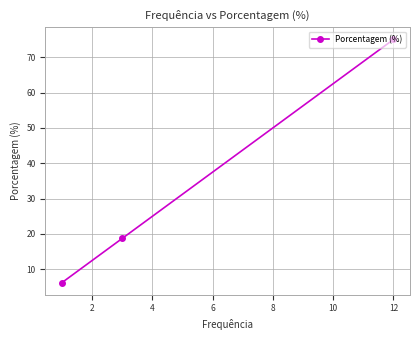

What is the greatest value displayed?

75.0